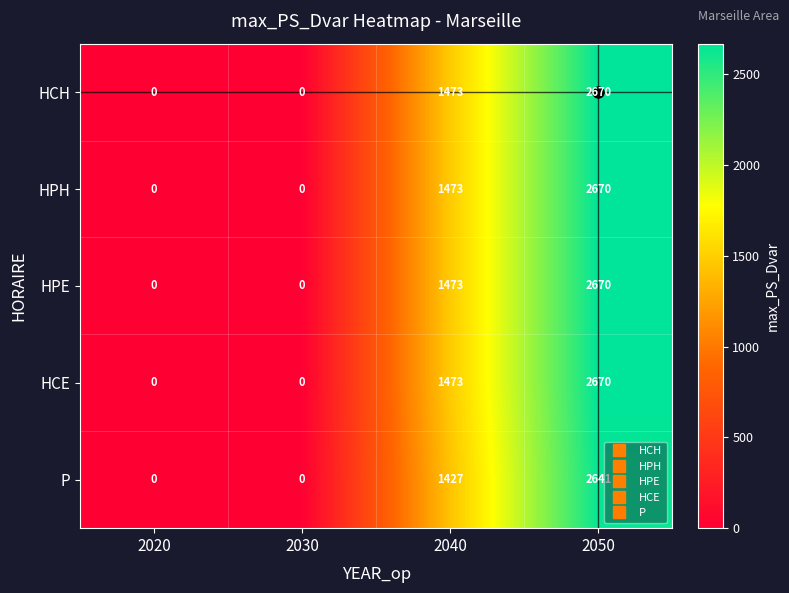

What is the difference between the maximum and minimum values in the HCE series?

2670